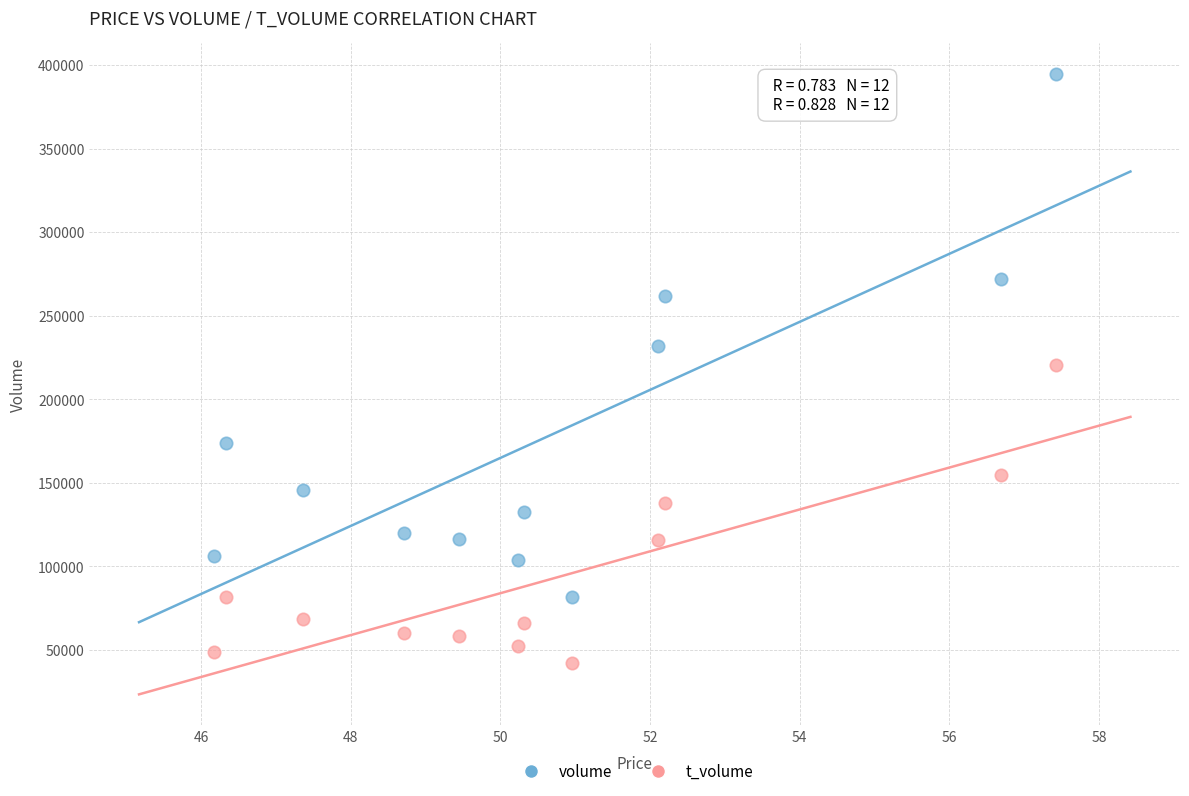

What are all the series names shown in the legend?

volume, t_volume